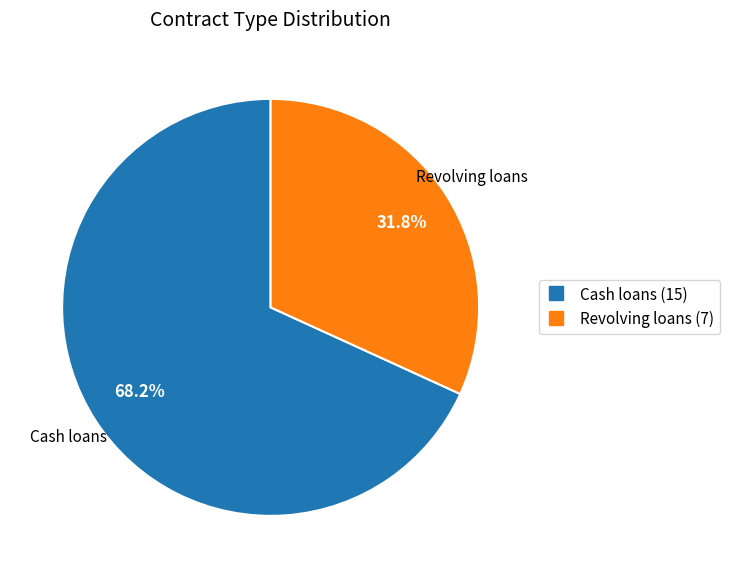

Is the sum of Revolving loans and Cash loans greater than half?

Yes